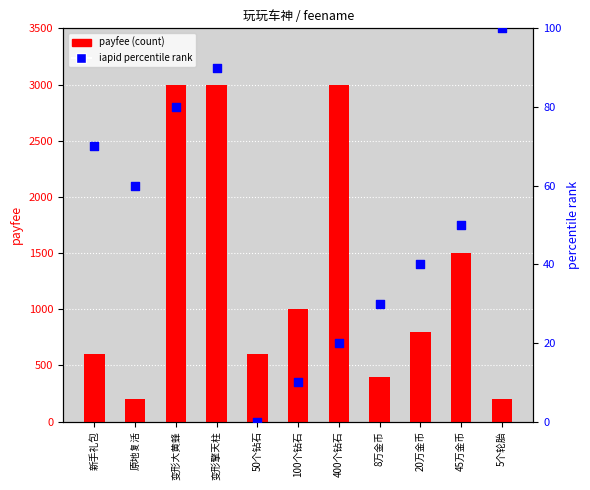

At how many categories does at least one series exceed 1821?

3